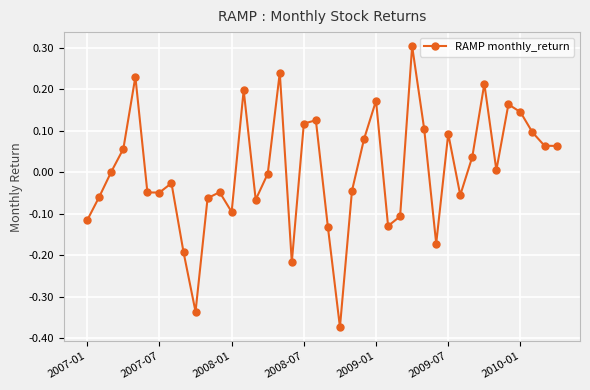

What is the difference between the maximum and minimum values?

0.7